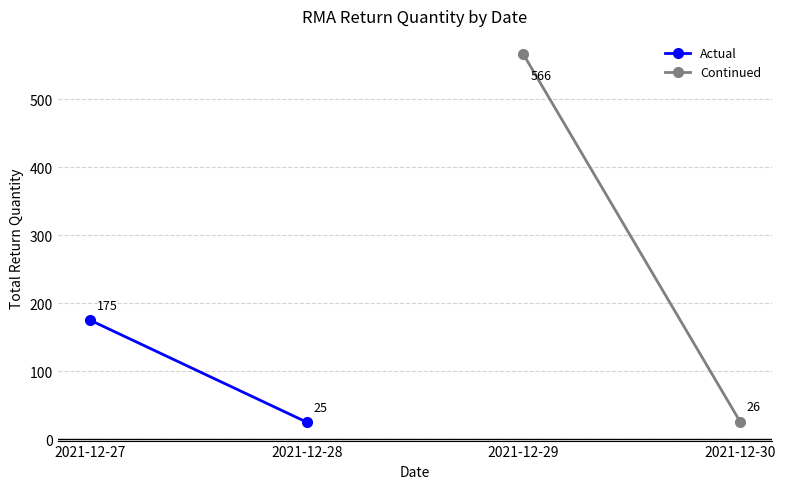

True or false: Actual has a value of 35 at 2021-12-28.

False